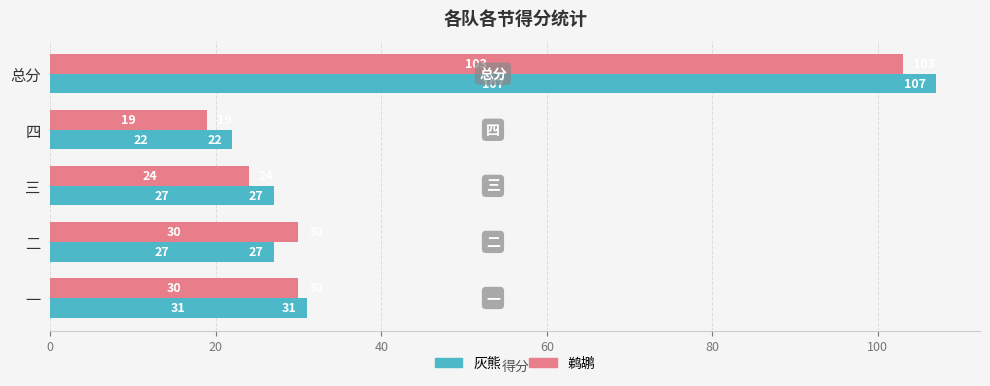

What is the total value across all series at 一?

61